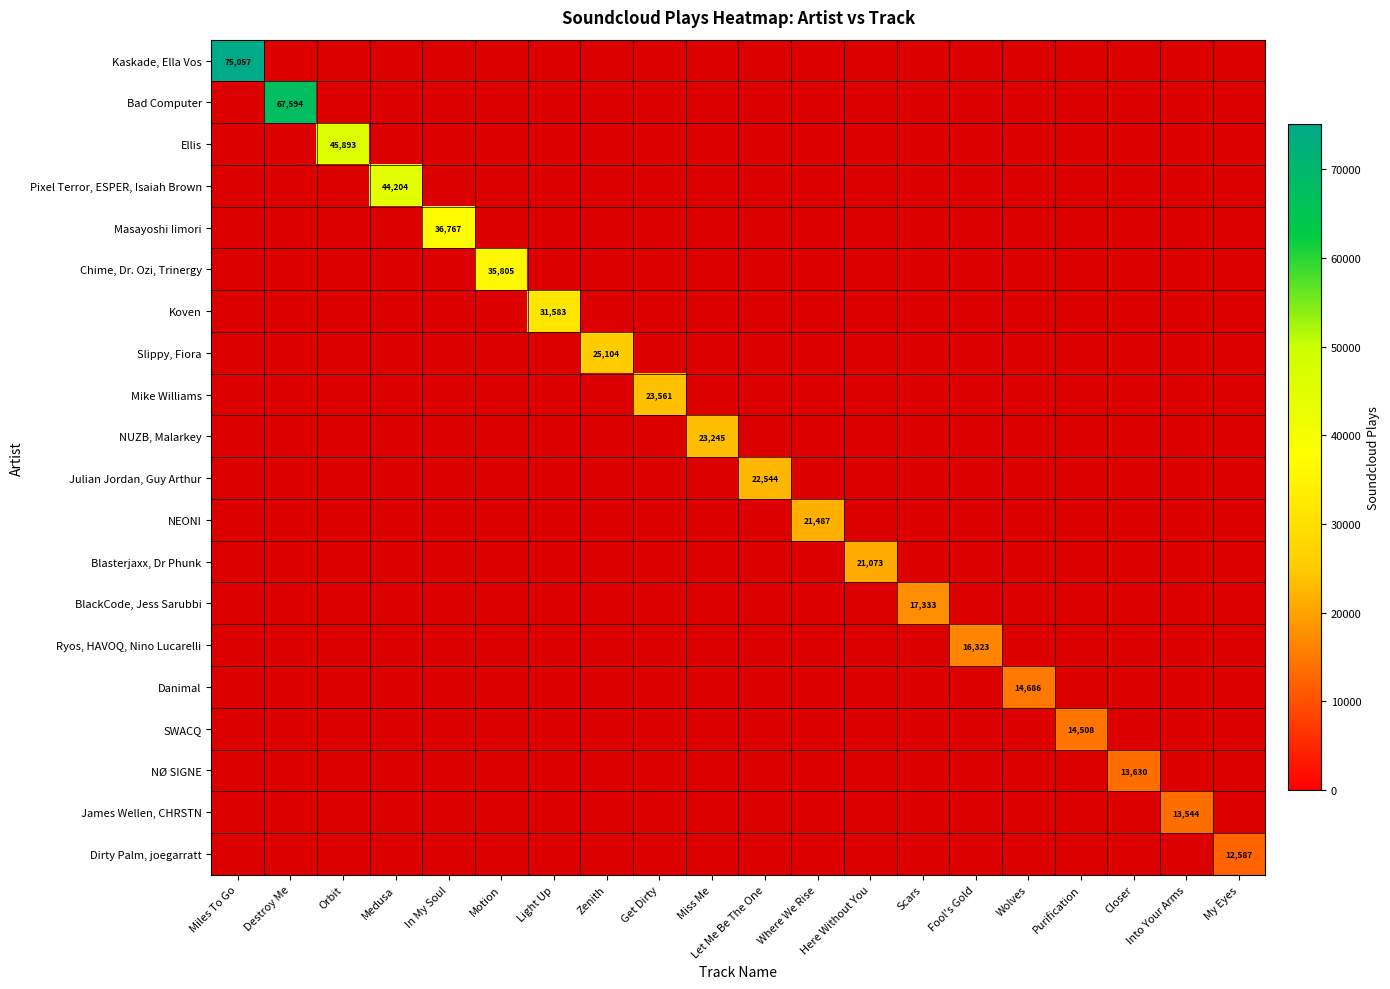

How many series are shown in this chart?

20